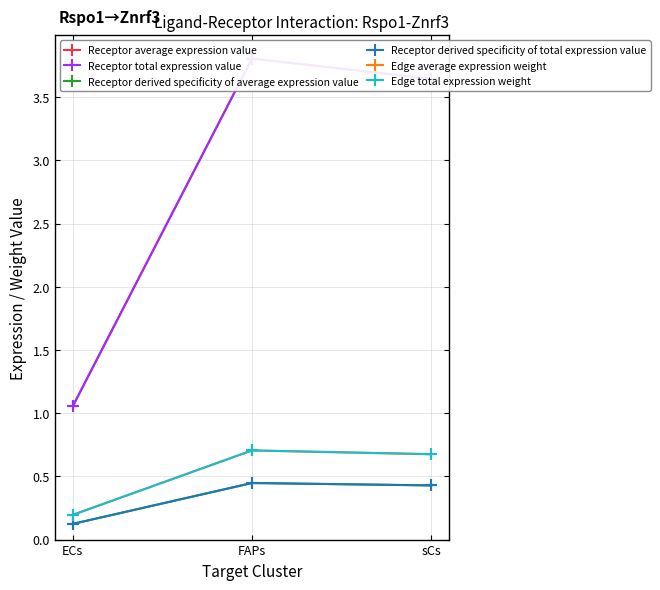

Between ECs and sCs, which is larger?

sCs